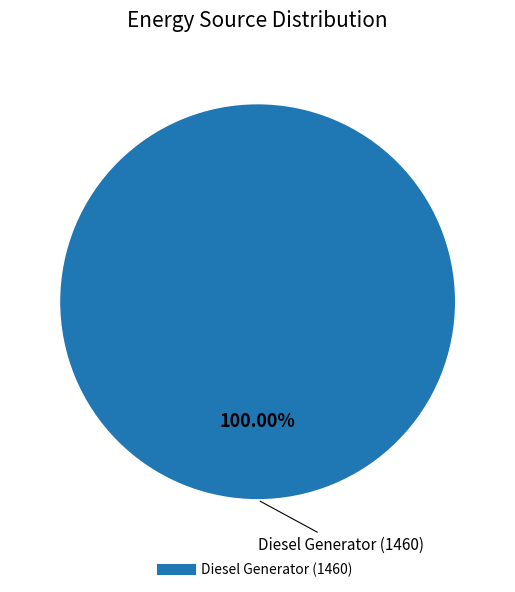

How many slices are in this pie chart?

1